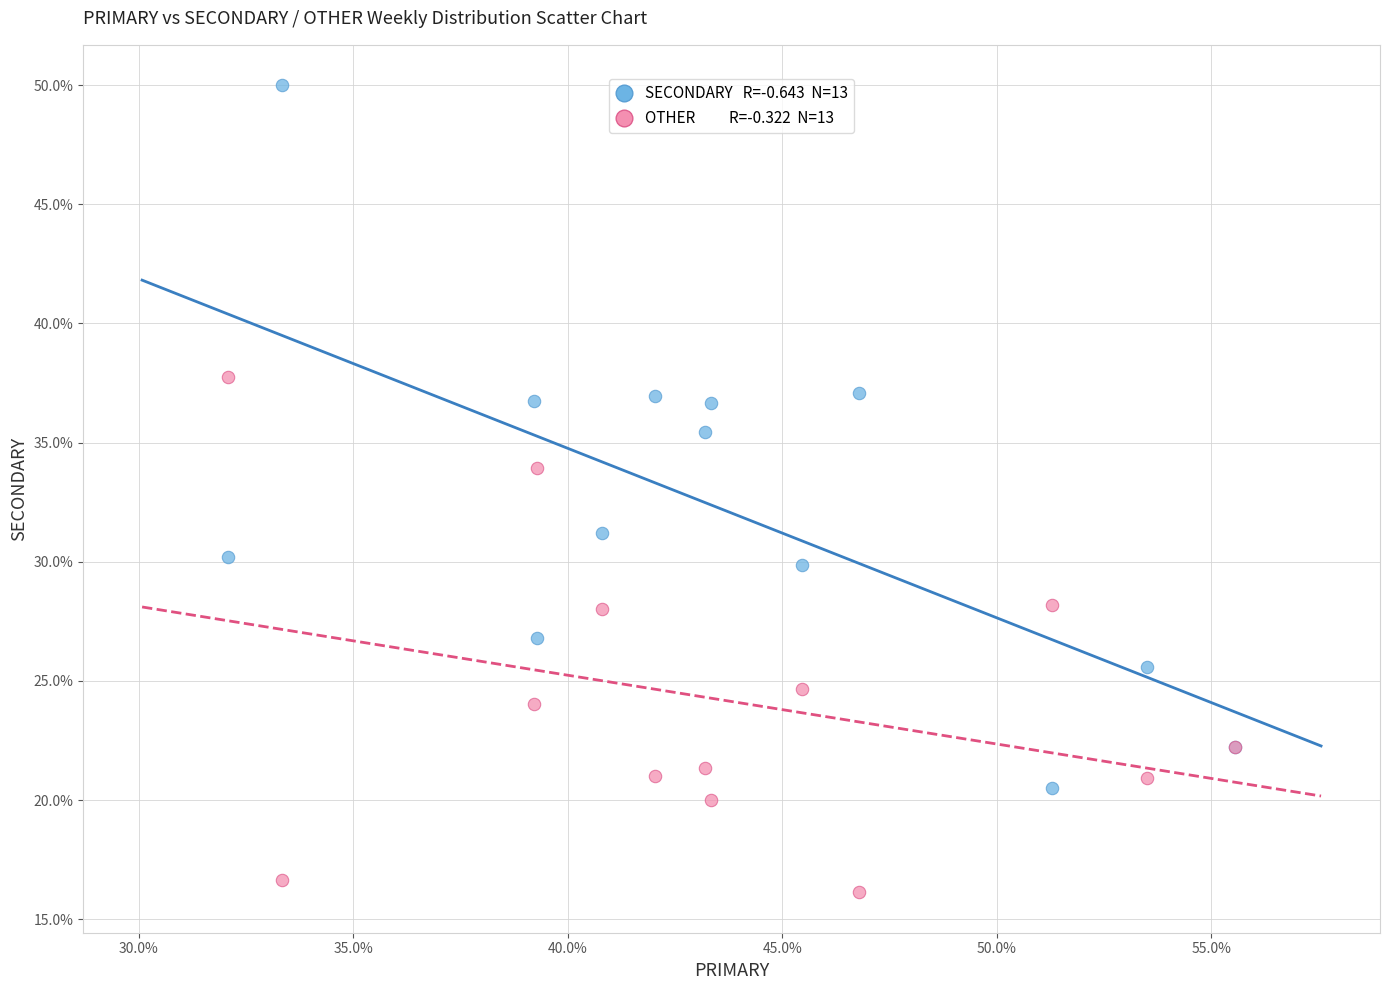

Across all series, what Y value is closest to 33?

33.9